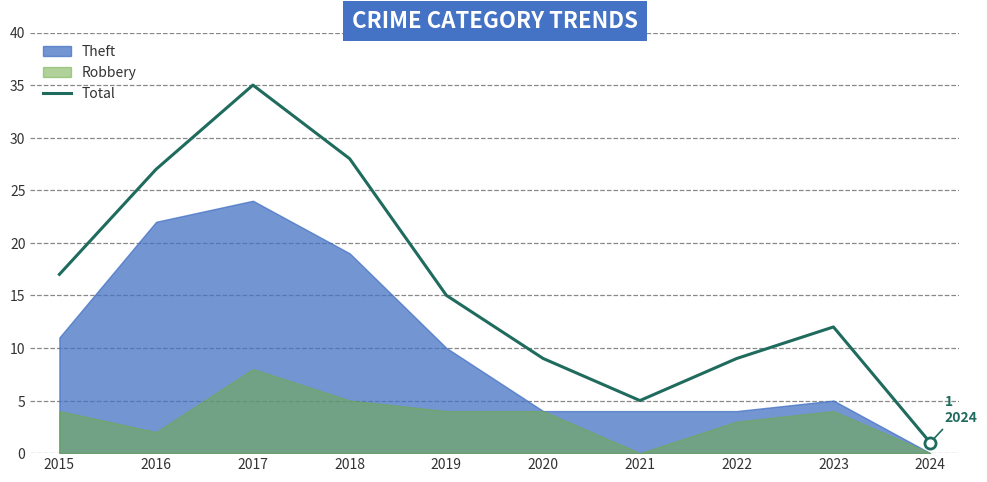

What is the approximate value at 2018?

28